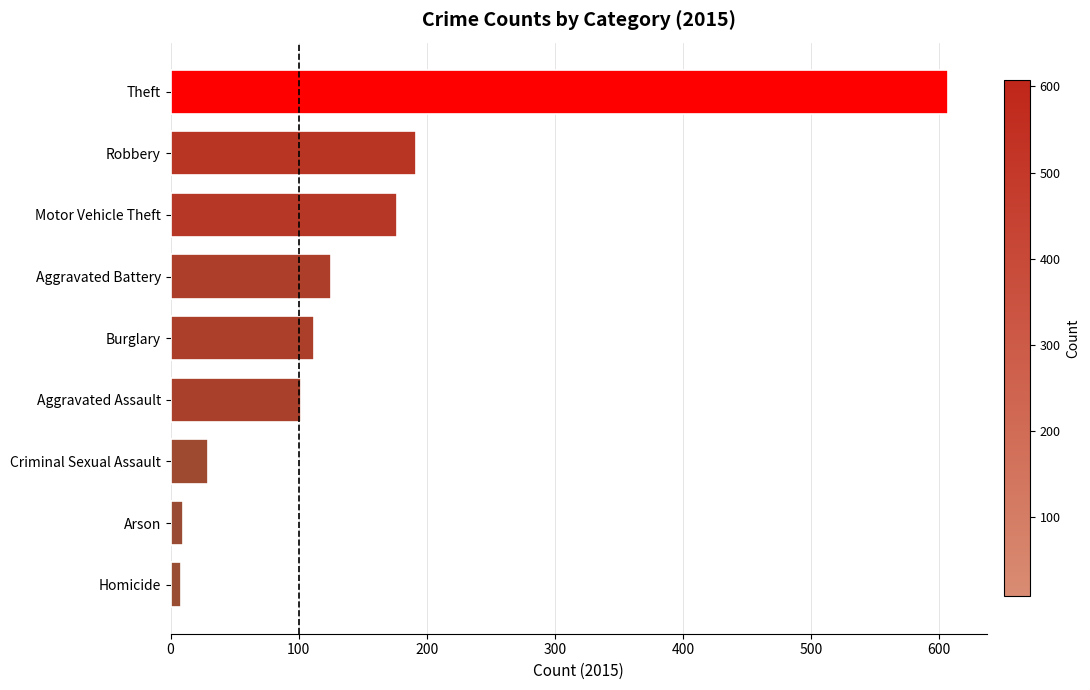

What is the change in value from Robbery to Theft?

+415